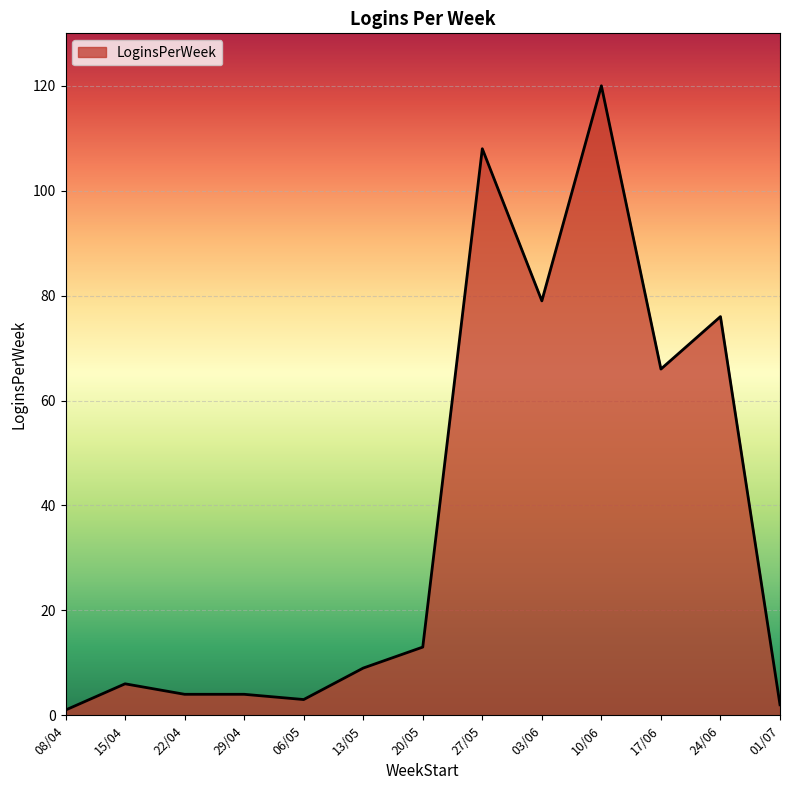

Reading left to right, extract all data points from this chart.

1	6	4	4	3	9	13	108	79	120	66	76	2